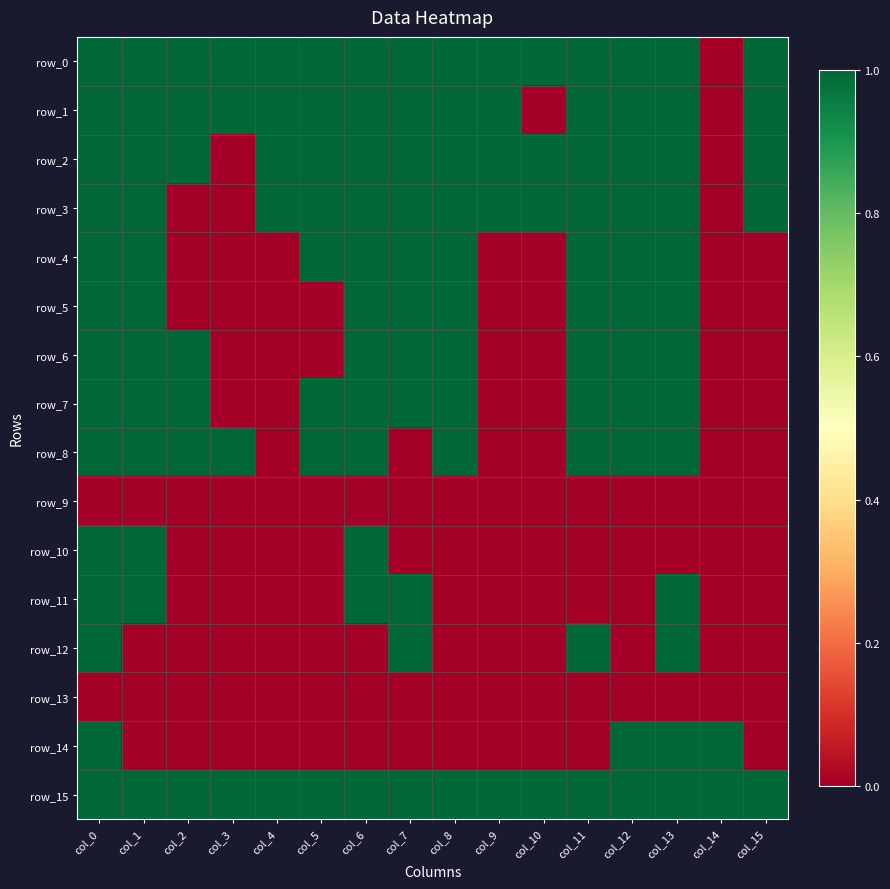

Reading left to right, list all the values displayed in this chart.

row_0: 1	1	1	1	1	1	1	1	1	1	1	1	1	1	0	1
row_1: 1	1	1	1	1	1	1	1	1	1	0	1	1	1	0	1
row_2: 1	1	1	0	1	1	1	1	1	1	1	1	1	1	0	1
row_3: 1	1	0	0	1	1	1	1	1	1	1	1	1	1	0	1
row_4: 1	1	0	0	0	1	1	1	1	0	0	1	1	1	0	0
row_5: 1	1	0	0	0	0	1	1	1	0	0	1	1	1	0	0
row_6: 1	1	1	0	0	0	1	1	1	0	0	1	1	1	0	0
row_7: 1	1	1	0	0	1	1	1	1	0	0	1	1	1	0	0
row_8: 1	1	1	1	0	1	1	0	1	0	0	1	1	1	0	0
row_9: 0	0	0	0	0	0	0	0	0	0	0	0	0	0	0	0
row_10: 1	1	0	0	0	0	1	0	0	0	0	0	0	0	0	0
row_11: 1	1	0	0	0	0	1	1	0	0	0	0	0	1	0	0
row_12: 1	0	0	0	0	0	0	1	0	0	0	1	0	1	0	0
row_13: 0	0	0	0	0	0	0	0	0	0	0	0	0	0	0	0
row_14: 1	0	0	0	0	0	0	0	0	0	0	0	1	1	1	0
row_15: 1	1	1	1	1	1	1	1	1	1	1	1	1	1	1	1